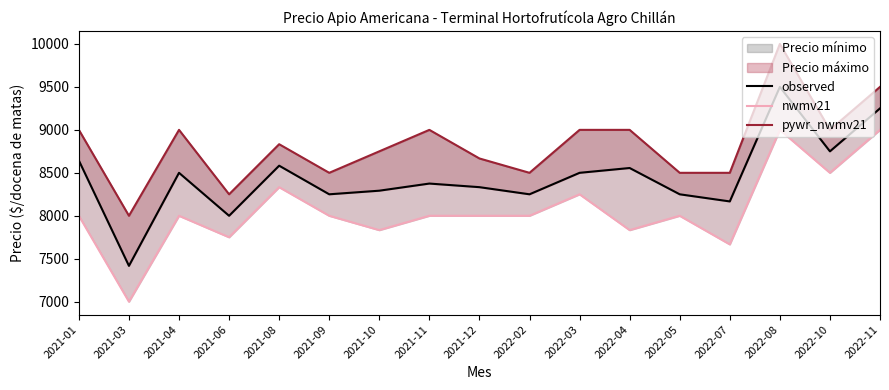

Is it true that pywr_nwmv21 equals 9000 at 2021-04?

True